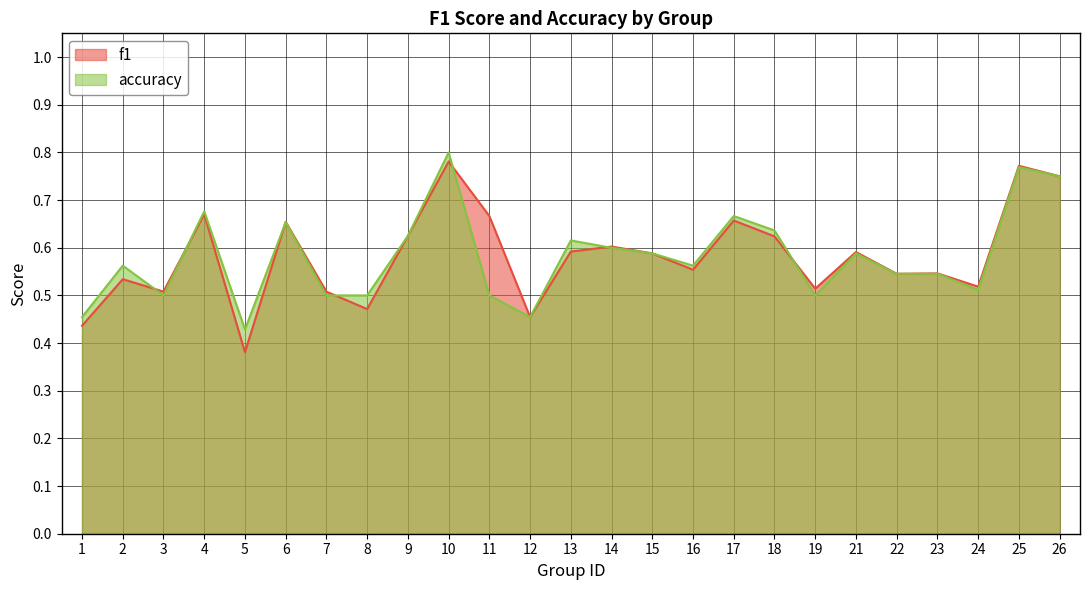

At which category does accuracy reach its first local peak?

2